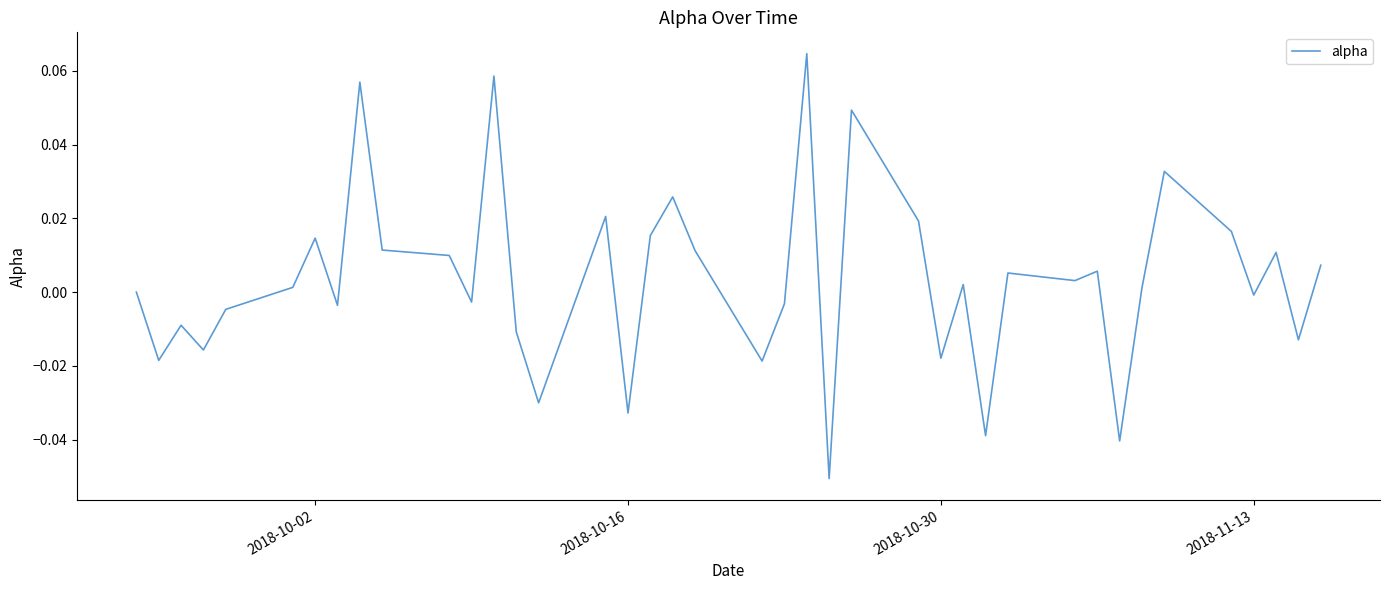

Does the chart display data point markers on the line(s)?

No